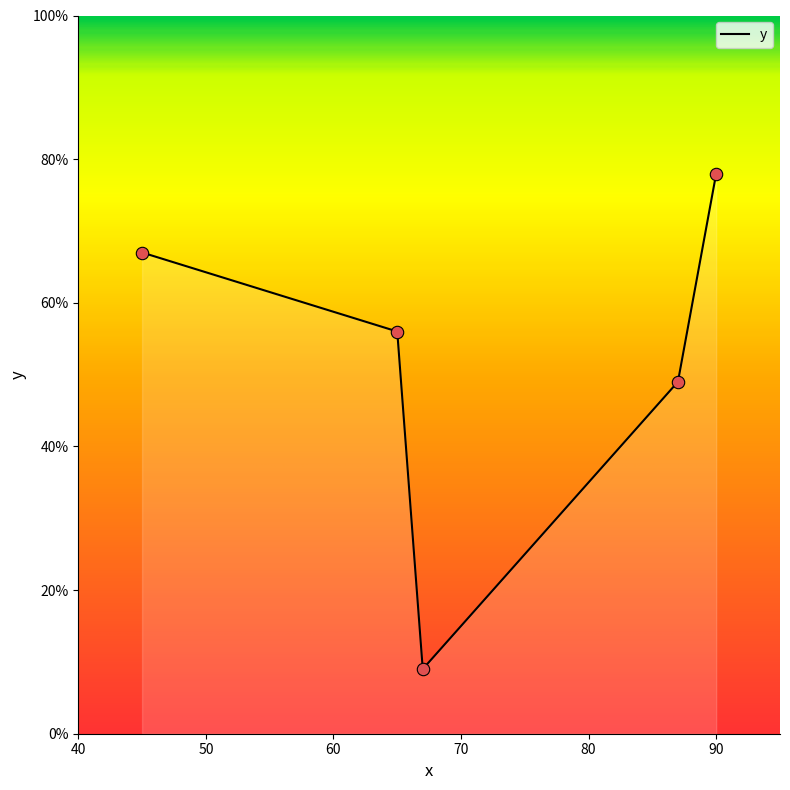

What is the difference between the maximum and minimum values?

69